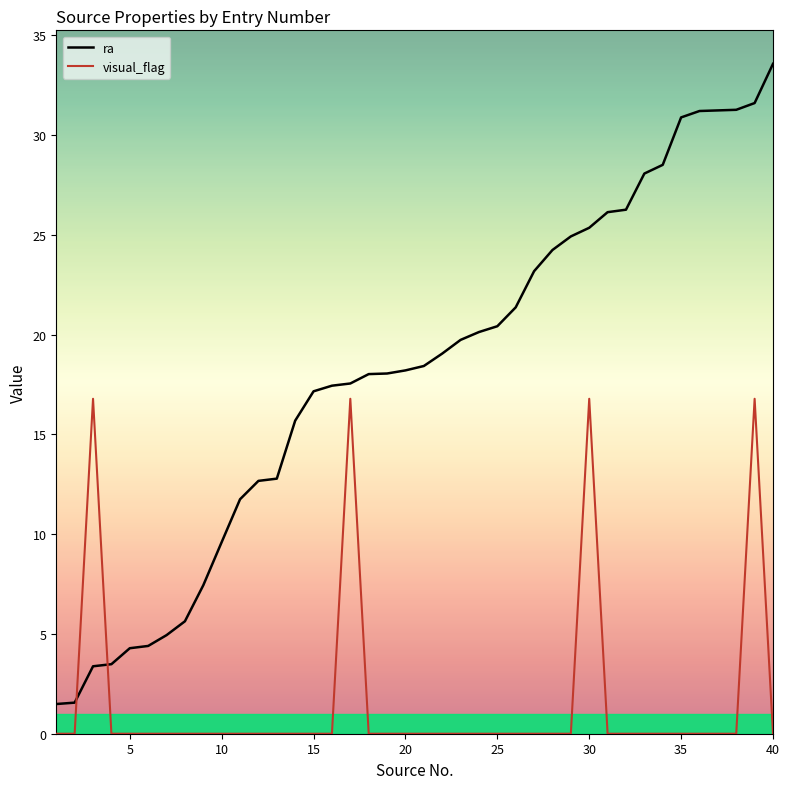

List the labels in order of visual_flag value, largest first.

3, 17, 30, 39, 1, 2, 4, 5, 6, 7, 8, 9, 10, 11, 12, 13, 14, 15, 16, 18, 19, 20, 21, 22, 23, 24, 25, 26, 27, 28, 29, 31, 32, 33, 34, 35, 36, 37, 38, 40